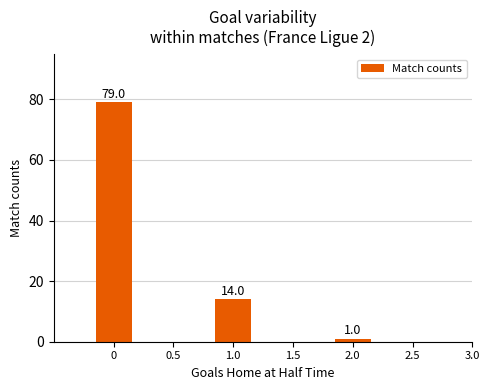

What is the smallest value displayed?

1